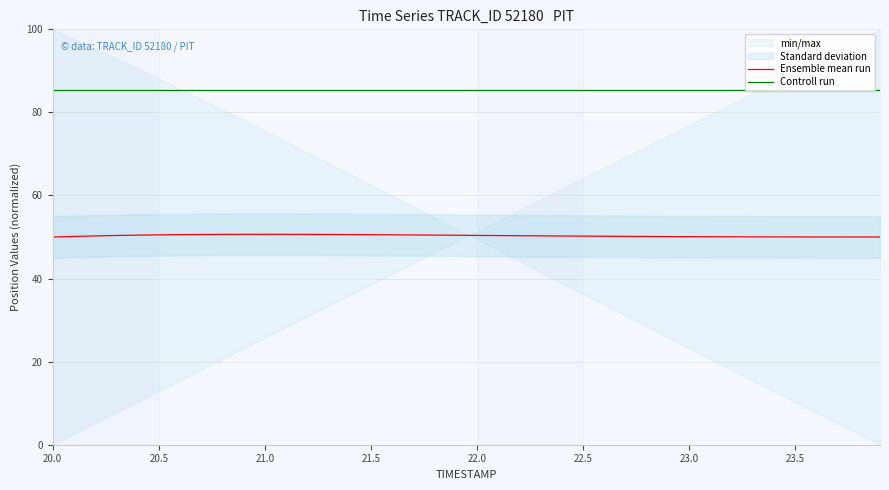

True or false: Controll run and Ensemble mean run intersect in this chart.

False